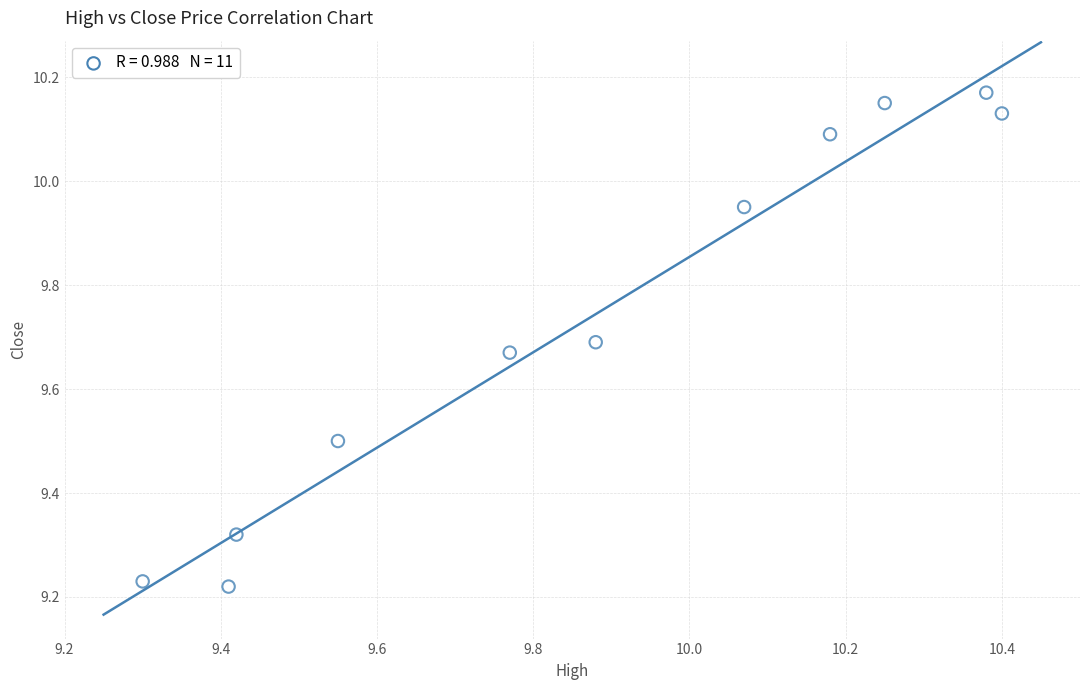

What is the range of X values (max minus min)?

1.1